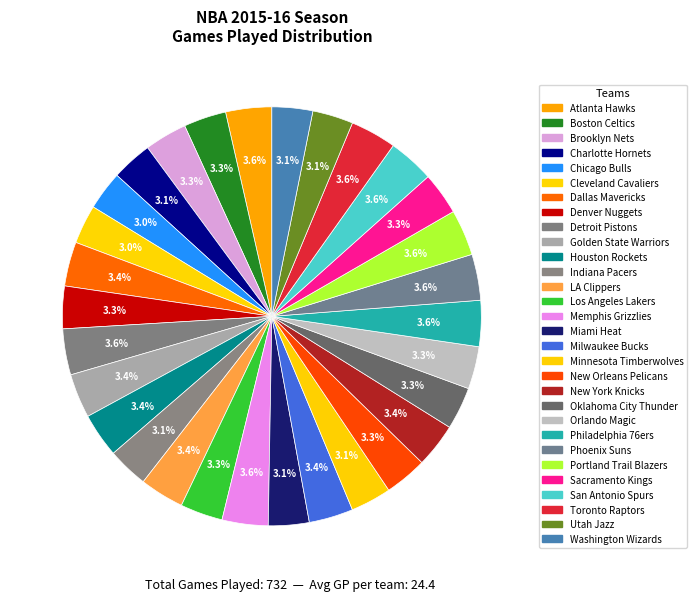

How many segments does this pie chart have?

30